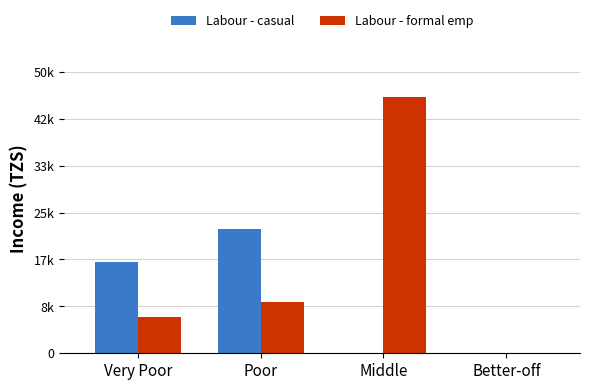

Which category has the lowest value across all series?

Middle